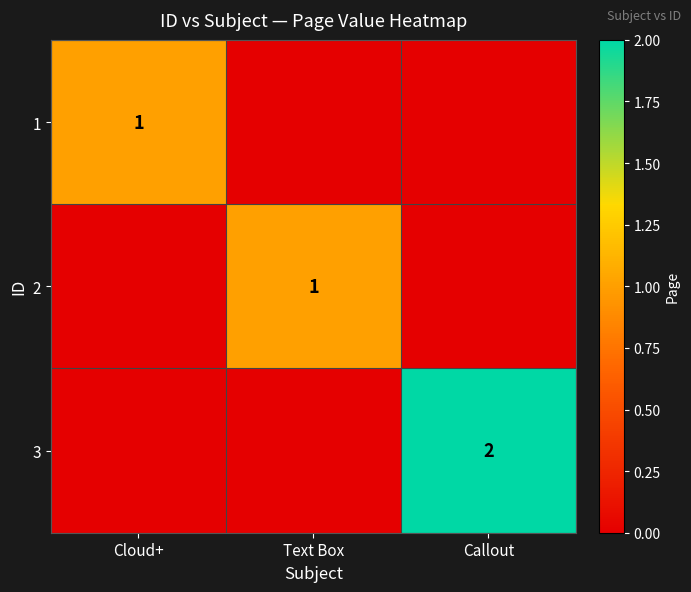

Is it true that 3 equals 0 at Text Box?

True